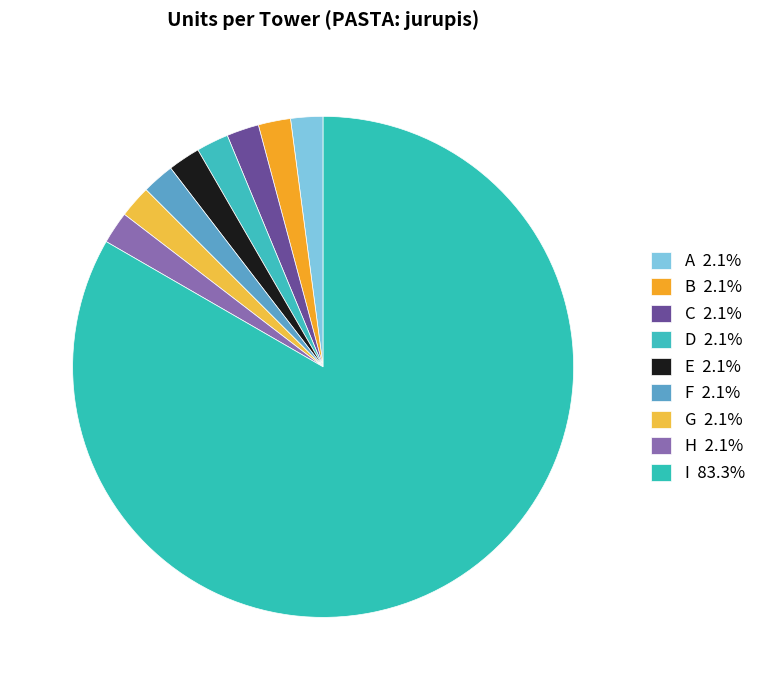

What percentage is the B slice, to the nearest percent?

2%